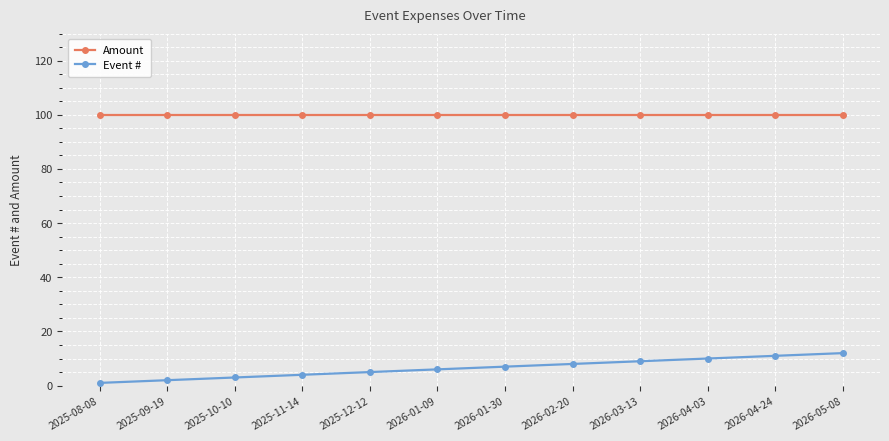

What position from the left is 2026-02-20?

8